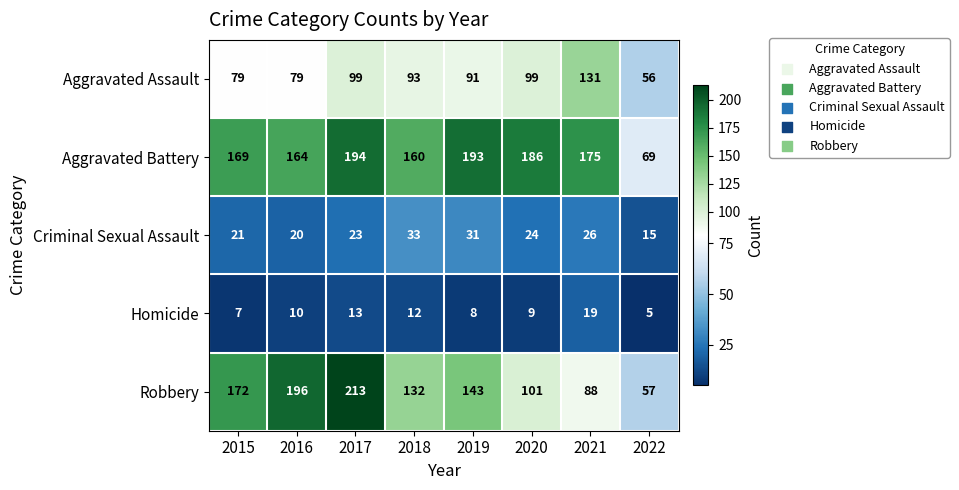

At which category does the chart reach its minimum across all series?

2022